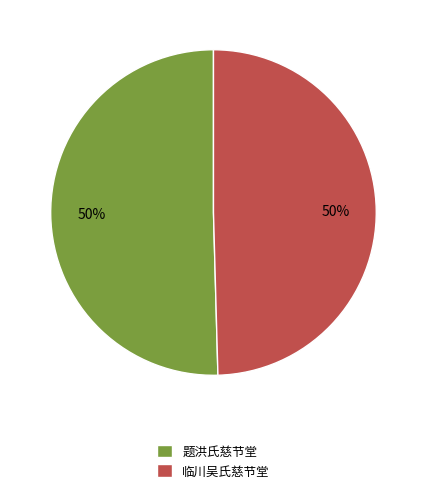

To the nearest percent, what is the combined percentage of 临川吴氏慈节堂 and 题洪氏慈节堂?

100%